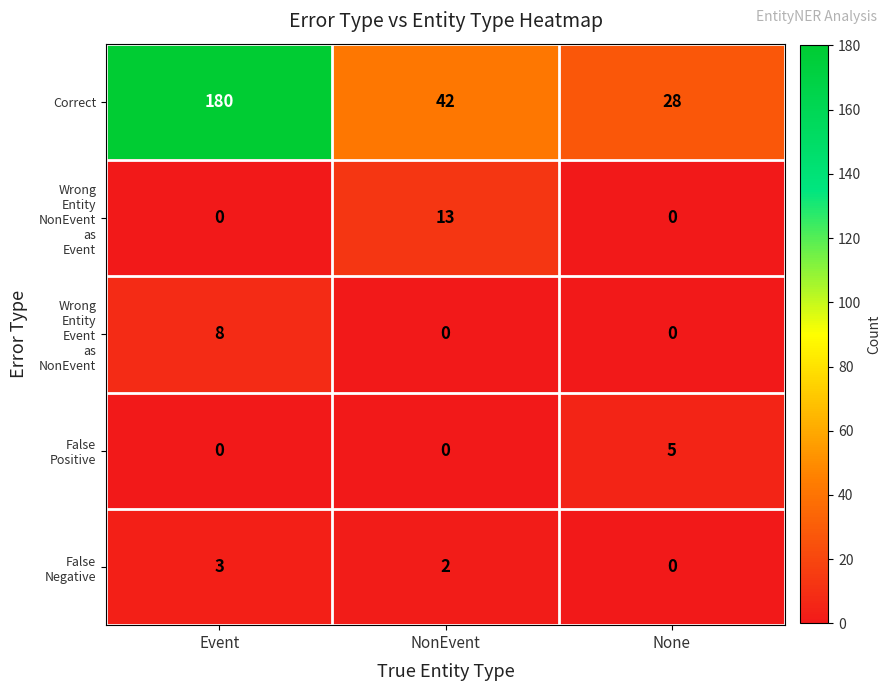

What is the maximum value shown in the chart?

180